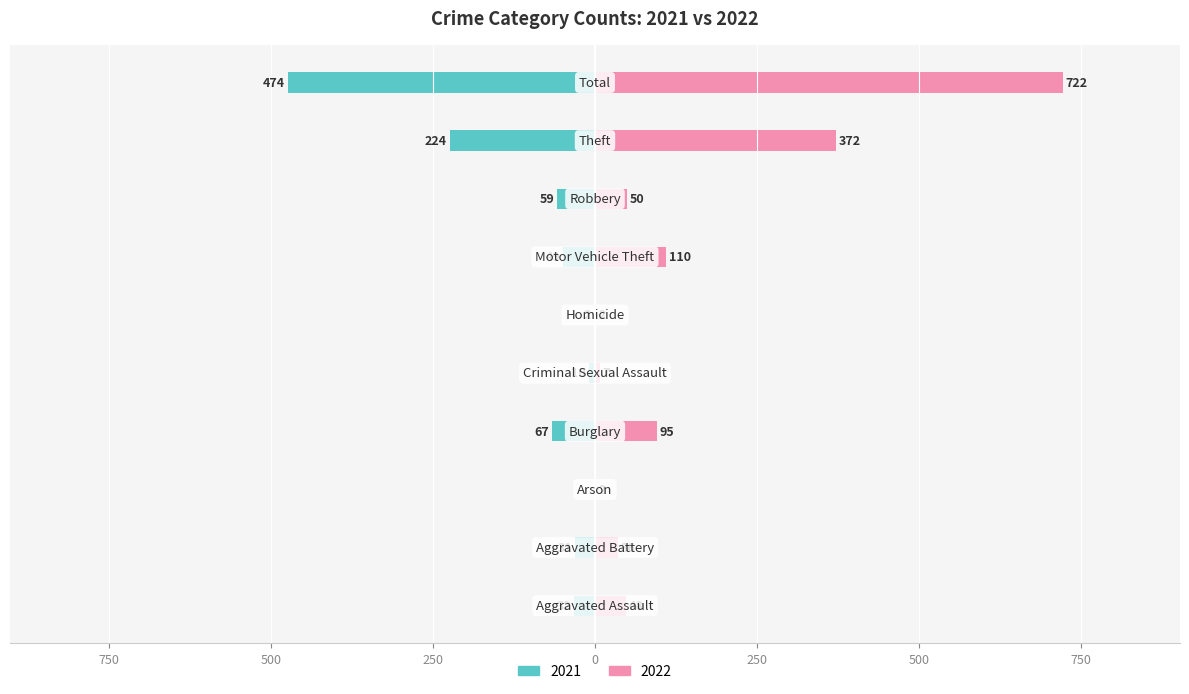

At which category is the sum across all series the highest?

Total